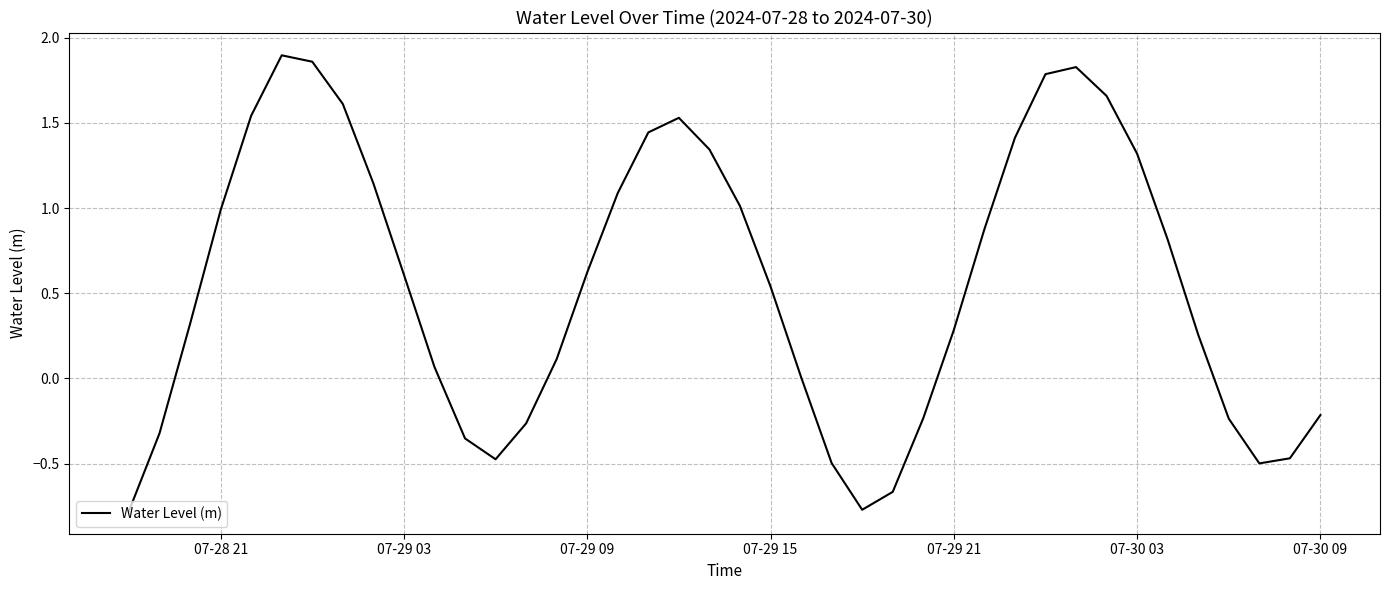

What is the difference between the maximum and minimum values?

2.7